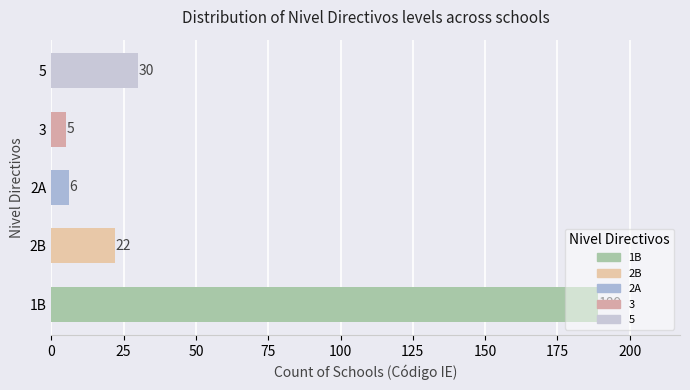

Are the bars grouped side by side (vs. stacked)?

No